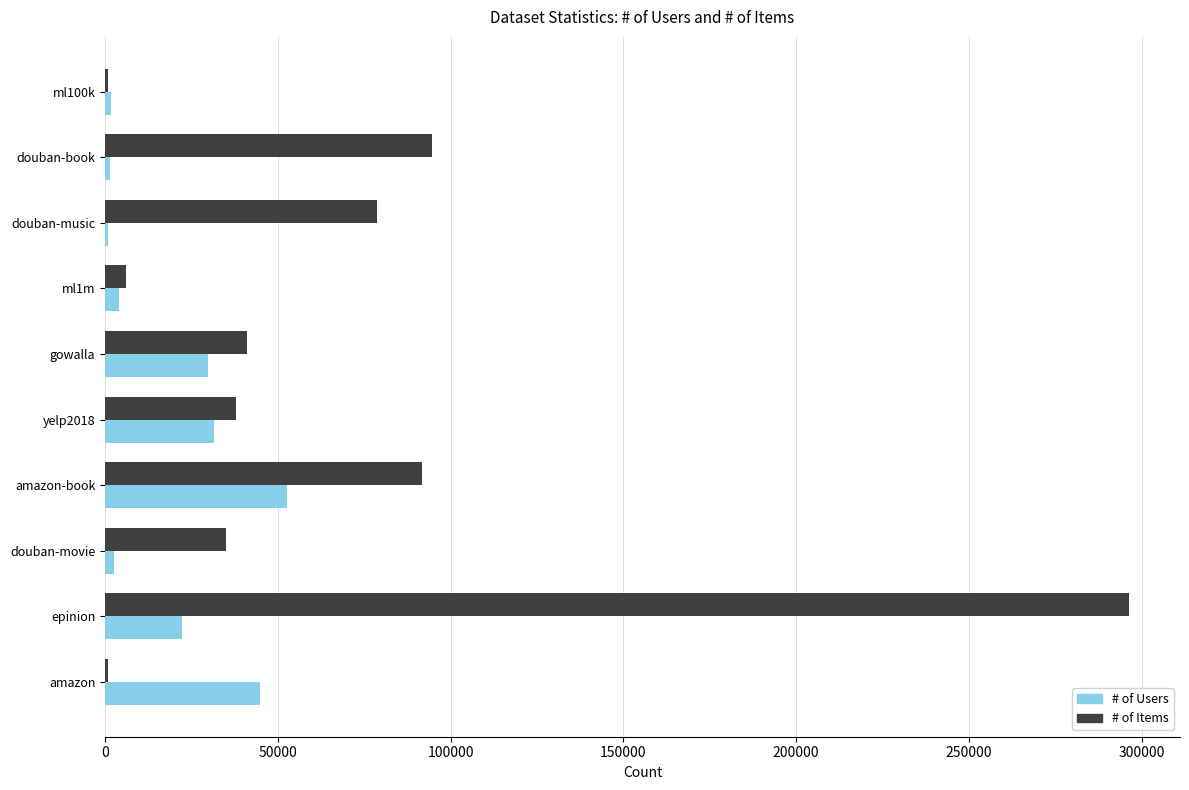

Which series has the largest total across all categories?

# of Items